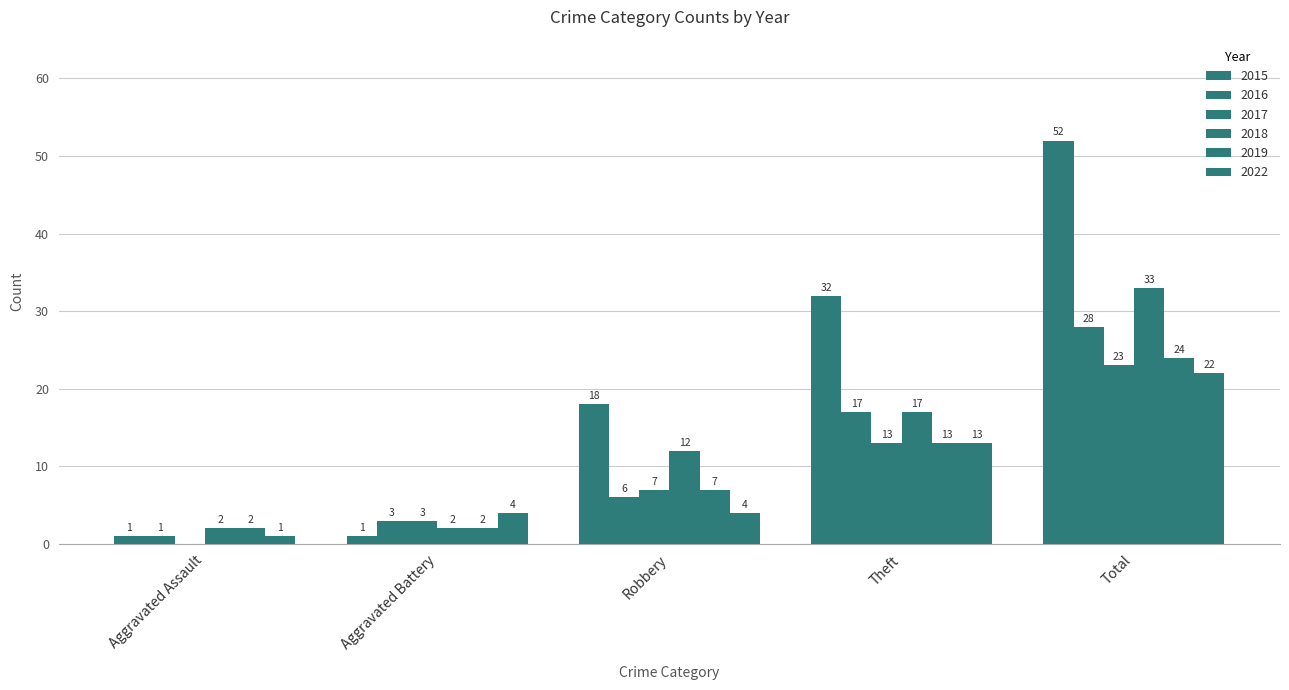

Reading left to right, extract all data points from this chart.

2015: Aggravated Assault=1	Aggravated Battery=1	Robbery=18	Theft=32	Total=52
2016: Aggravated Assault=1	Aggravated Battery=3	Robbery=6	Theft=17	Total=28
2017: Aggravated Assault=0	Aggravated Battery=3	Robbery=7	Theft=13	Total=23
2018: Aggravated Assault=2	Aggravated Battery=2	Robbery=12	Theft=17	Total=33
2019: Aggravated Assault=2	Aggravated Battery=2	Robbery=7	Theft=13	Total=24
2022: Aggravated Assault=1	Aggravated Battery=4	Robbery=4	Theft=13	Total=22